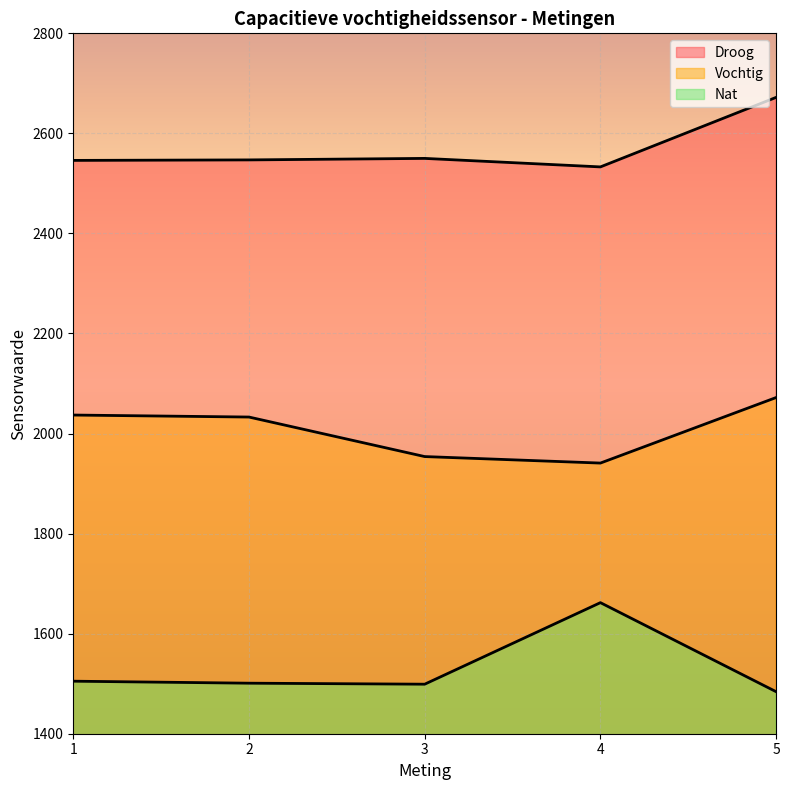

Where does the Nat series first go above 1501?

1